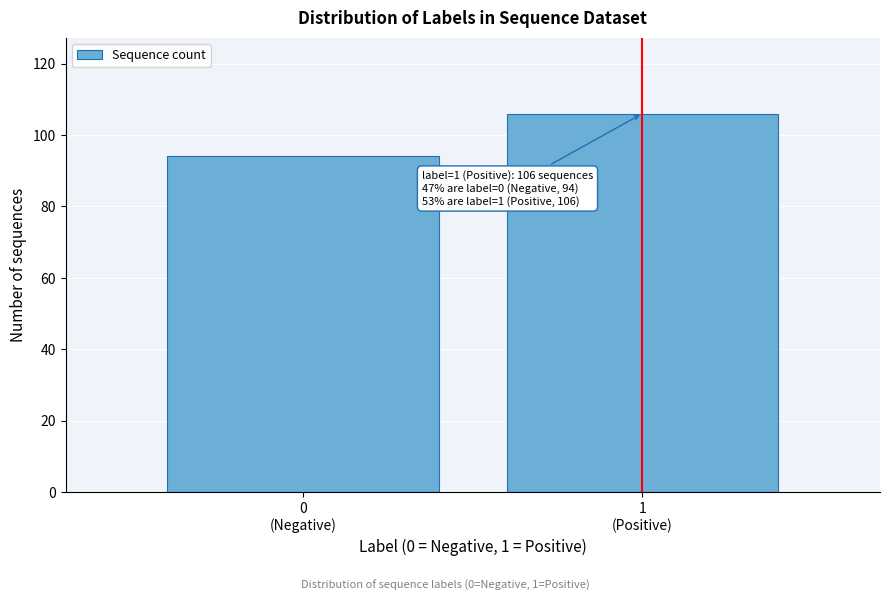

Reading right to left, list all the values displayed in this chart.

106	94